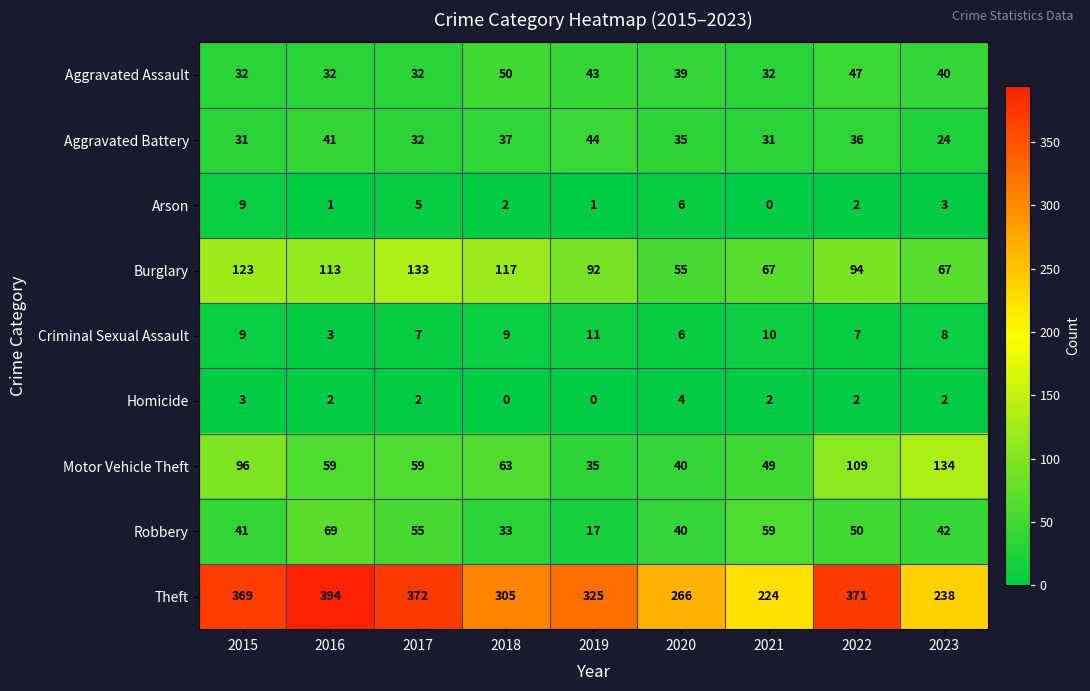

Which category has the lowest value in the Theft series?

2021